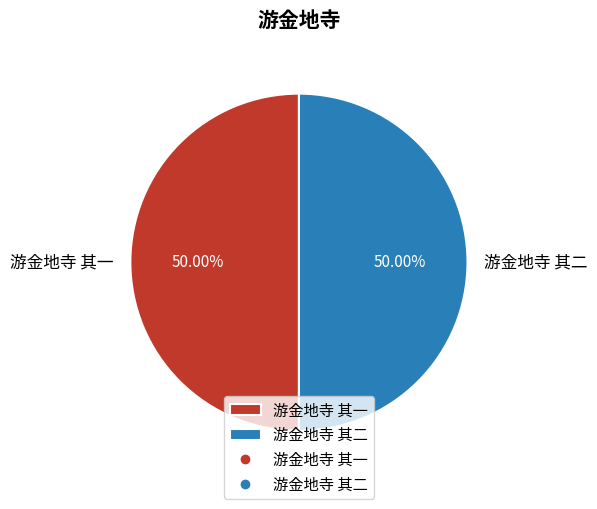

Is the sum of 游金地寺 其一 and 游金地寺 其二 greater than half?

Yes